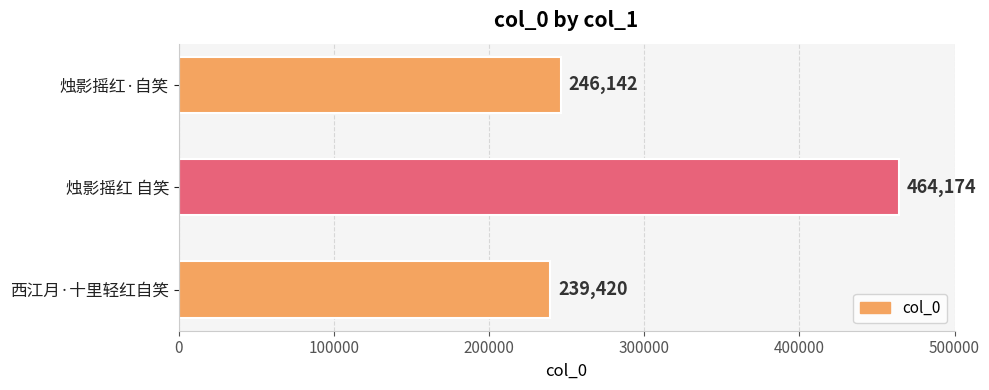

What is the difference between the maximum and minimum values?

224754